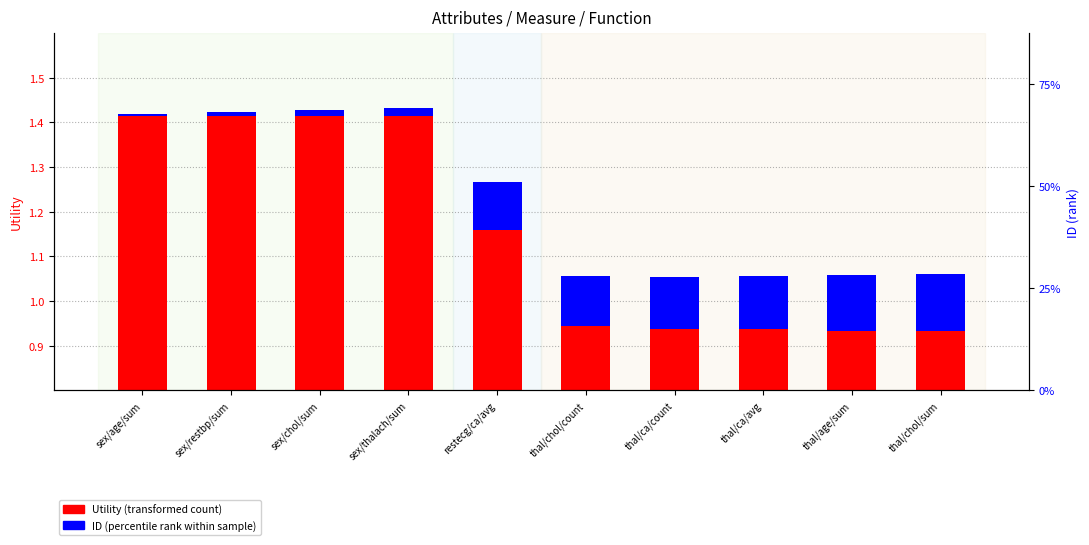

Is it true that Utility (transformed count) equals 1.2 at restecg/ca/avg?

True